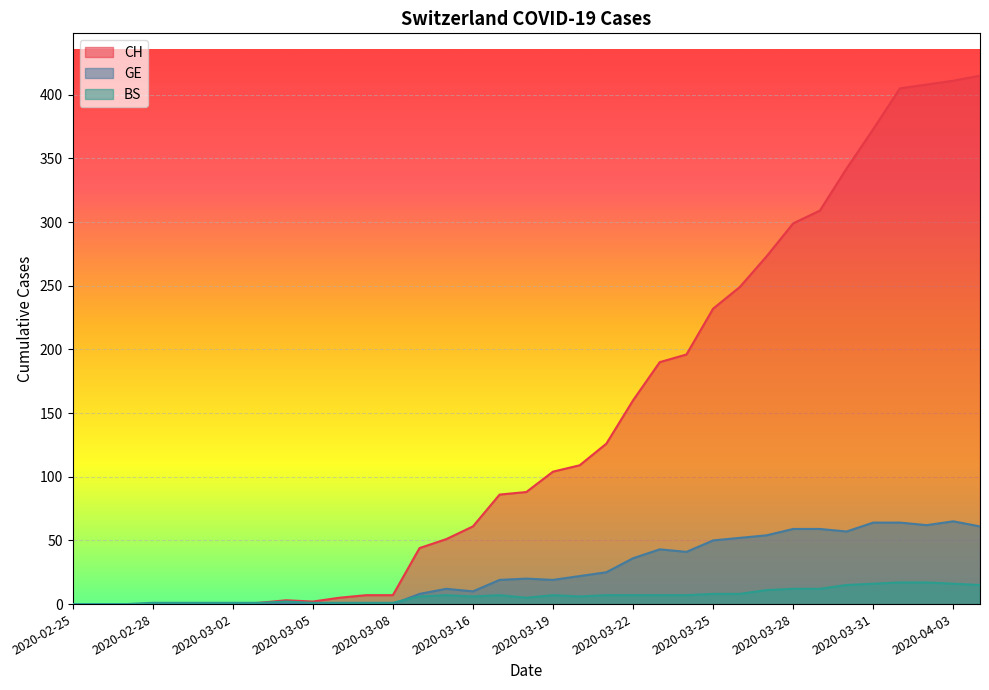

How many interior local peaks does the BS series have?

4